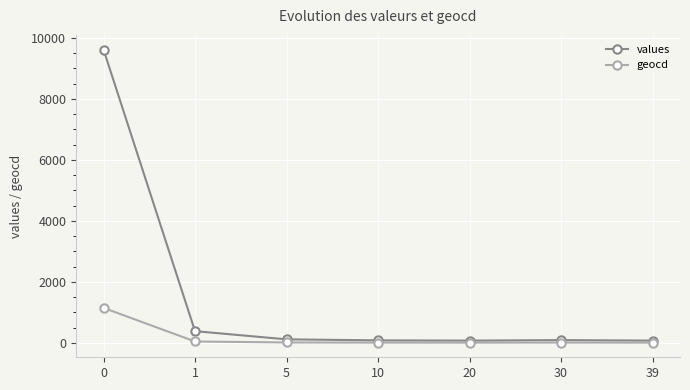

Rank the series by their average value, from lowest to highest.

geocd, values